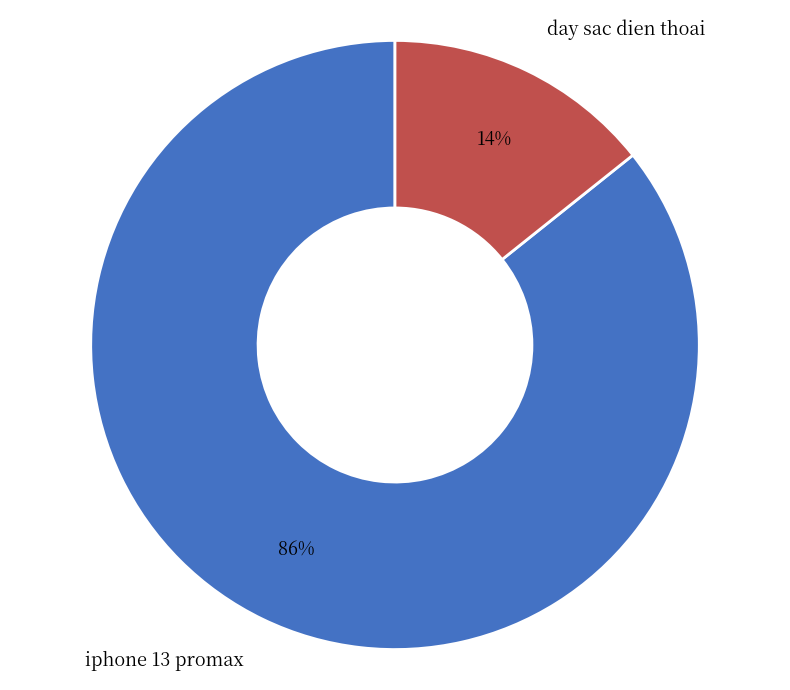

To the nearest percent, what is the average slice percentage?

50%